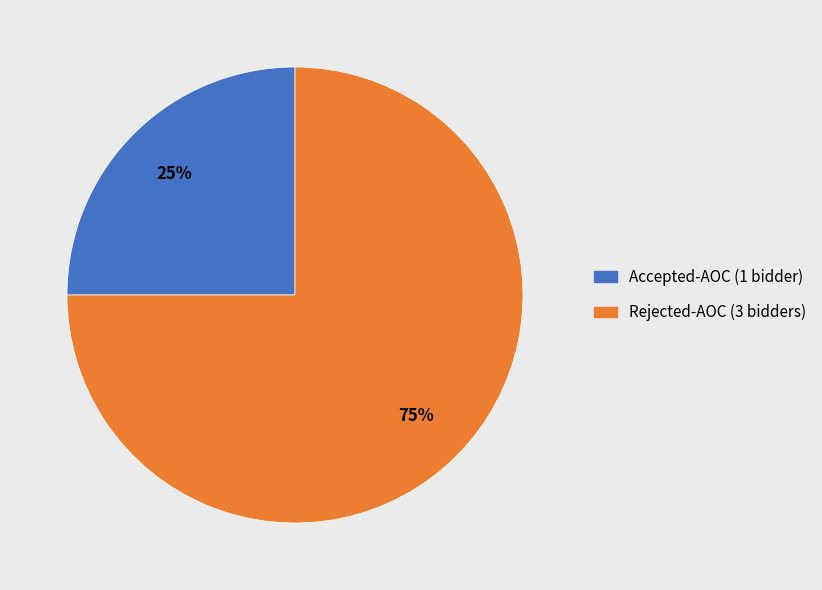

How many segments does this pie chart have?

2